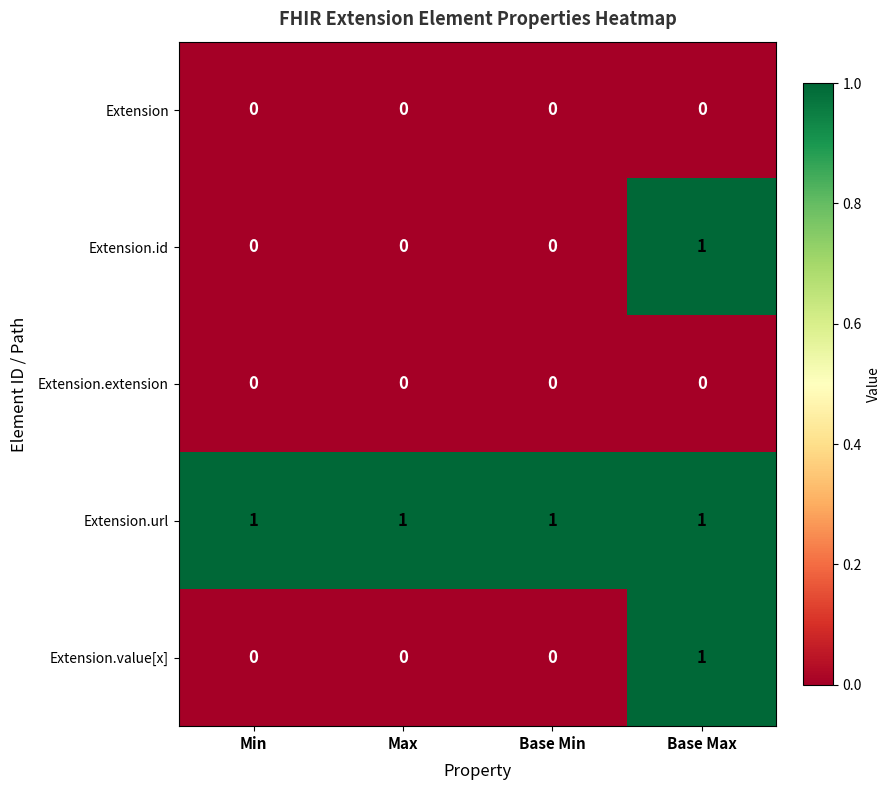

Which series has the largest total across all categories?

Extension.url